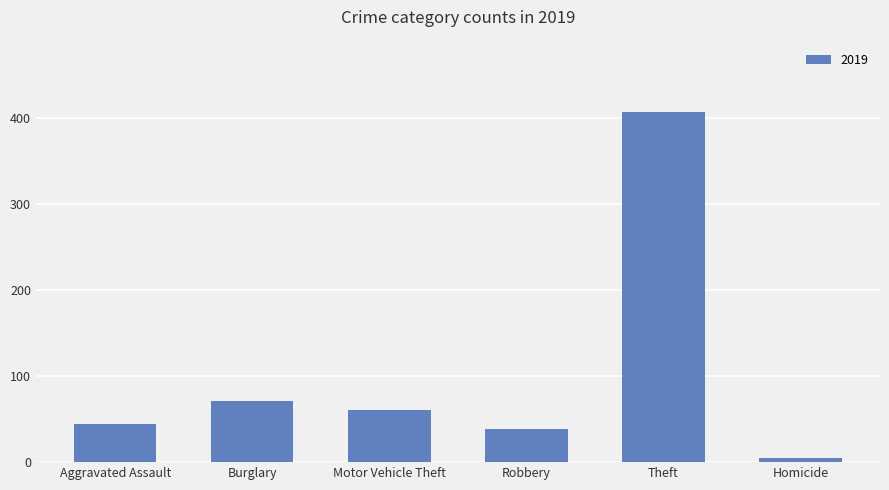

At which label is the value closest to 205?

Burglary